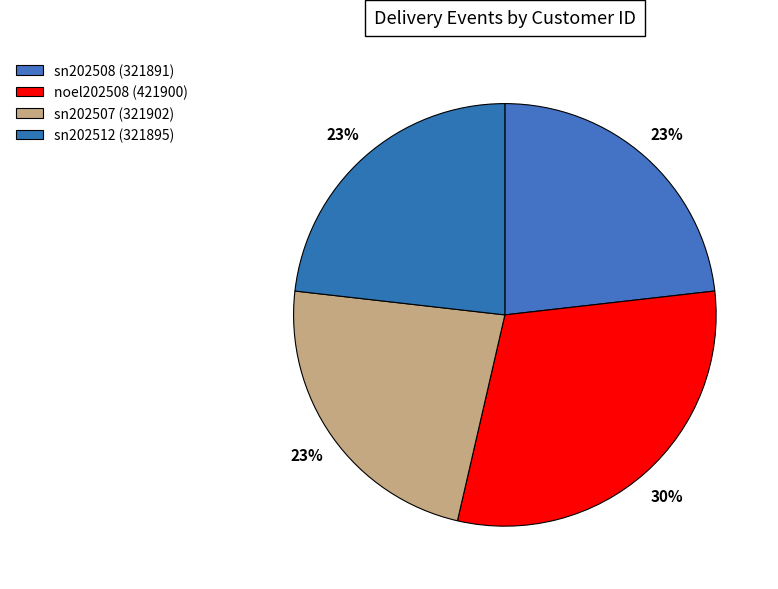

Which category has the biggest portion of the pie?

noel202508